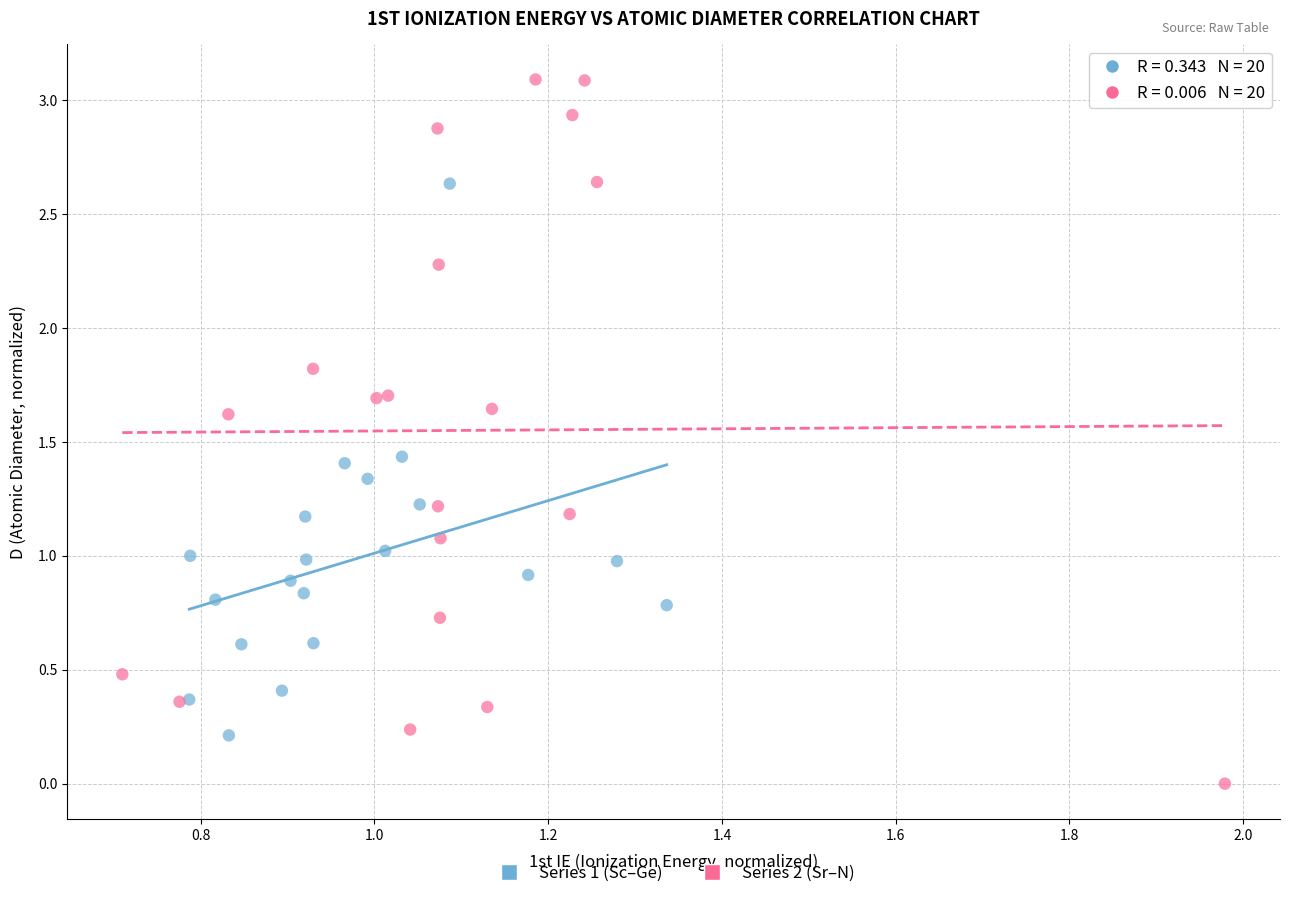

Which series has the largest Y range (max minus min)?

Series 2 (Sr–N)